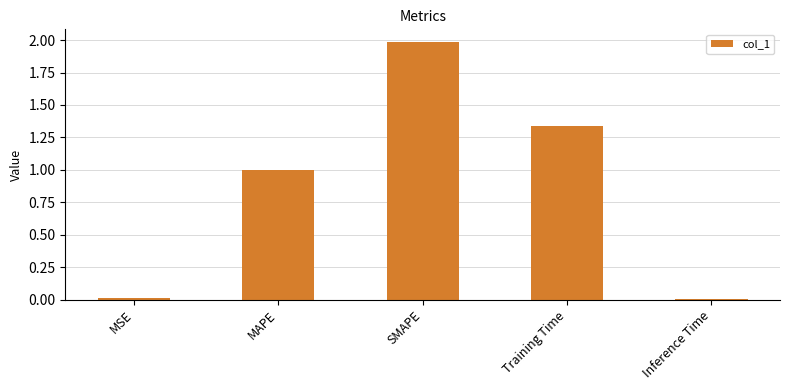

Count the number of categories in the chart.

5